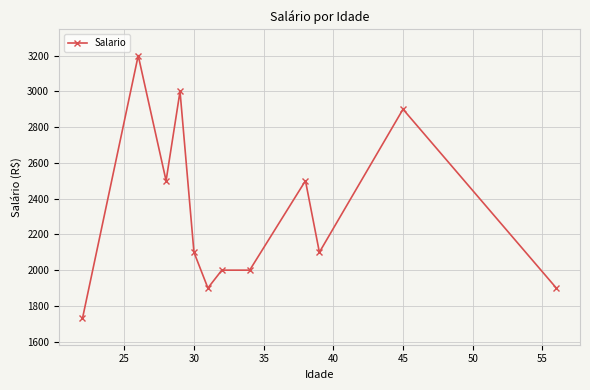

How many lines are shown in the chart?

1